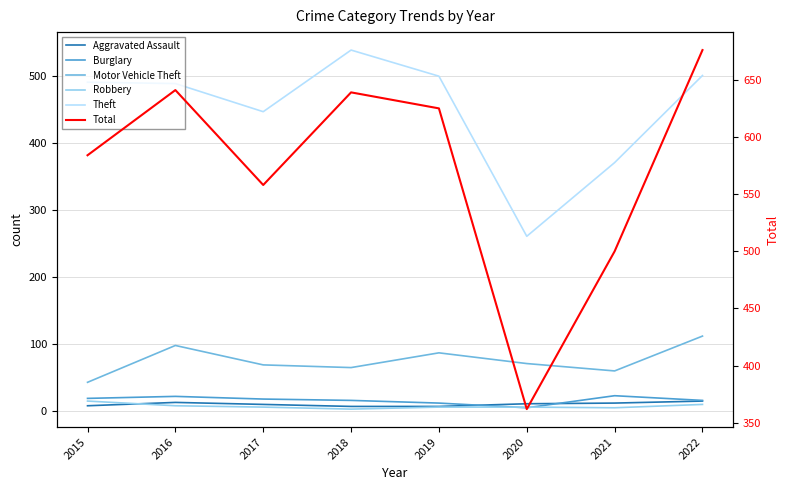

What is the value of the Theft point at the 3rd from the left?

447